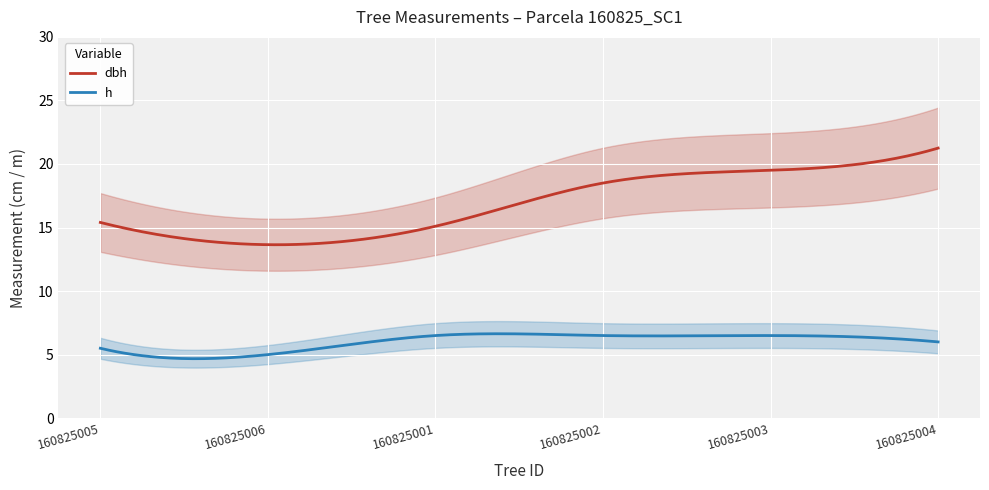

What is the difference between the maximum and minimum values in the h series?

2.0